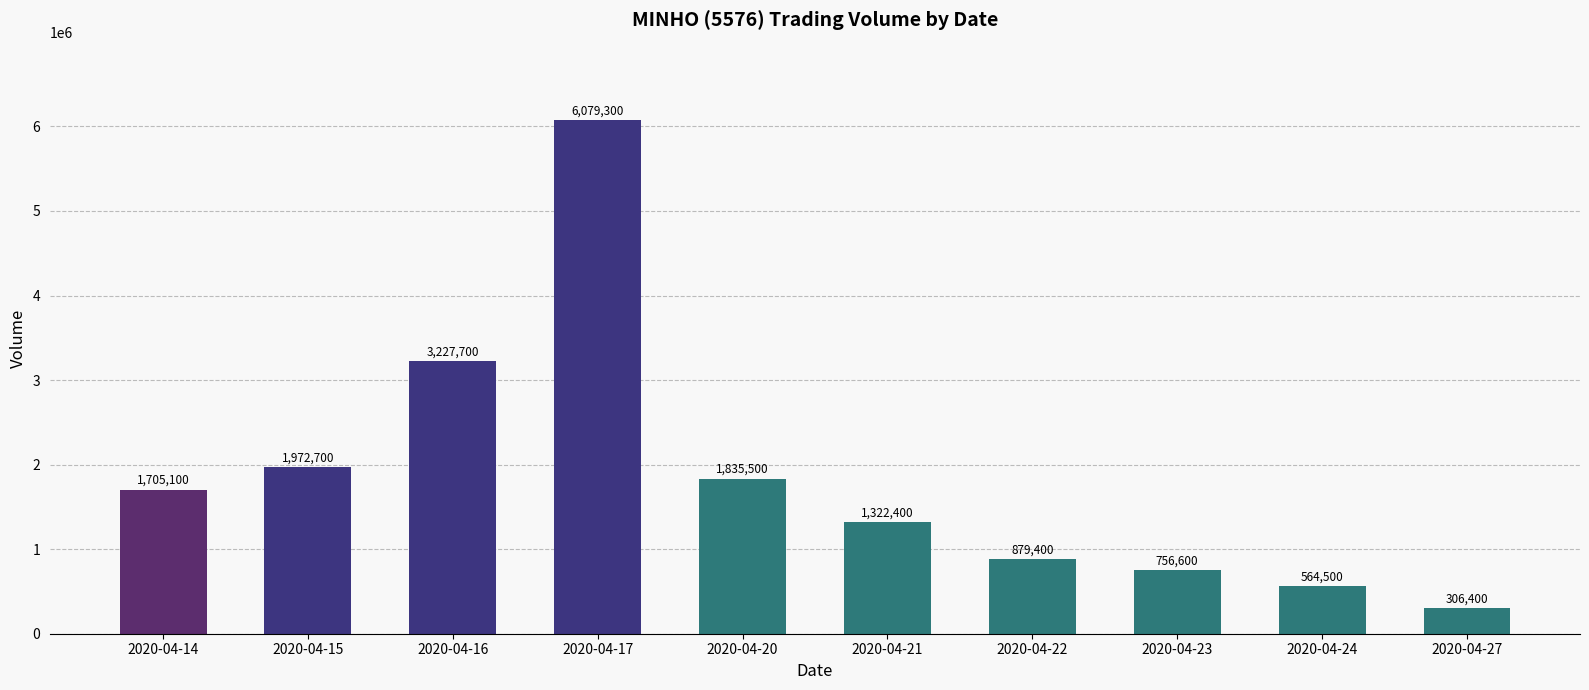

What is the sum of all values?

18649600